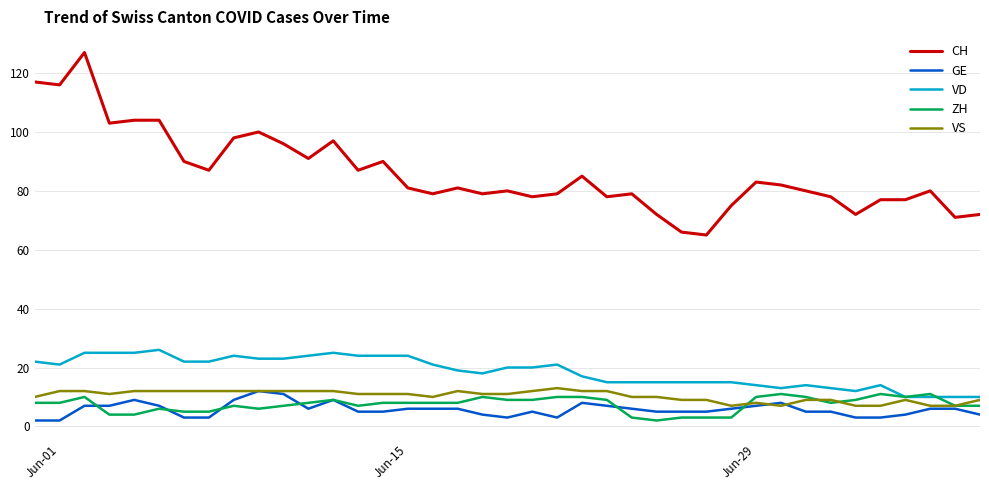

What is the highest value of the GE series?

12